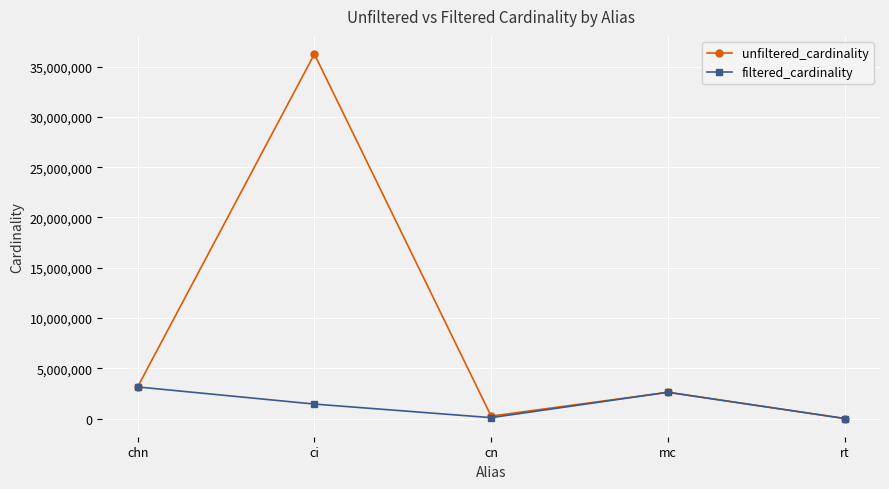

At which category is the sum across all series the highest?

ci